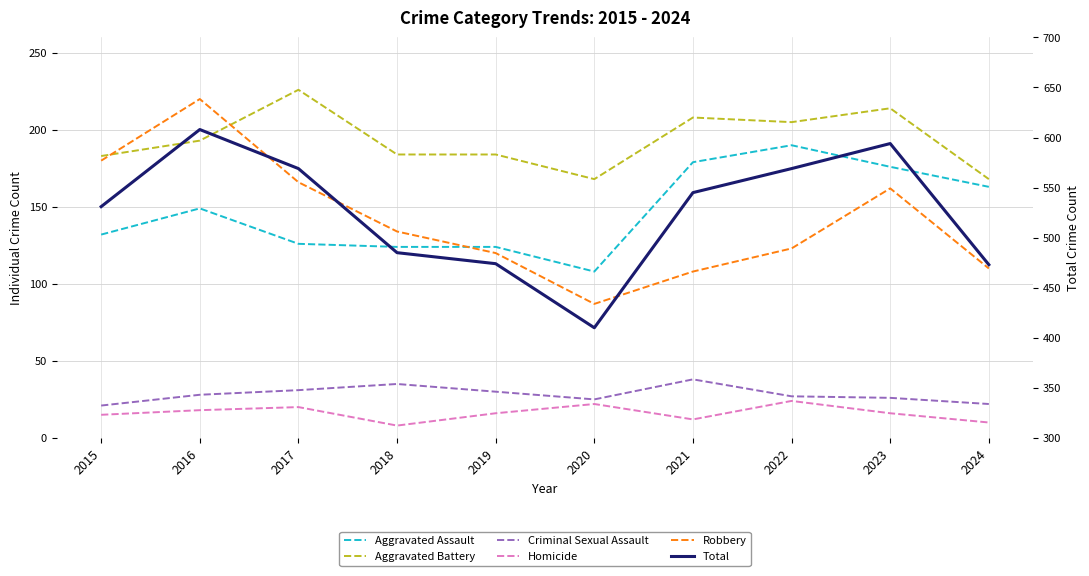

Rank the series at 2015 from highest to lowest value.

Total, Aggravated Battery, Robbery, Aggravated Assault, Criminal Sexual Assault, Homicide